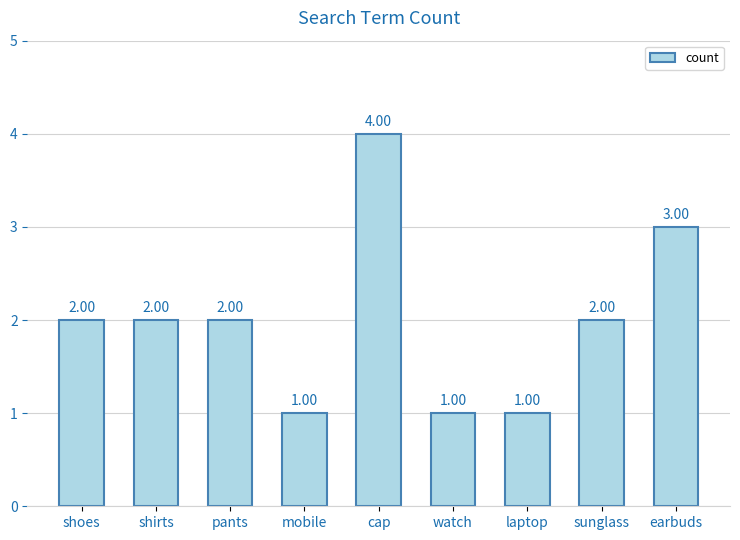

What is the label of the 5th bar from the left?

cap